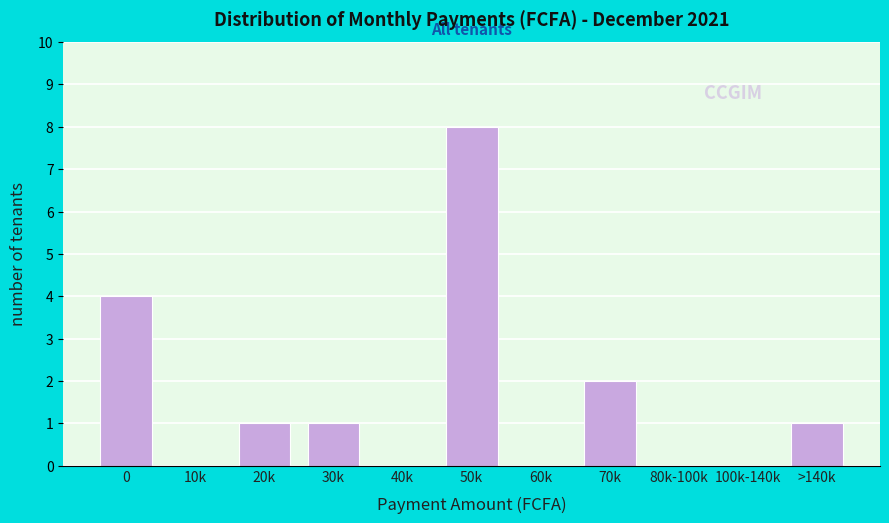

Reading right to left, what are all the values shown in this chart?

>140k=1	100k-140k=0	80k-100k=0	70k=2	60k=0	50k=8	40k=0	30k=1	20k=1	10k=0	0=4